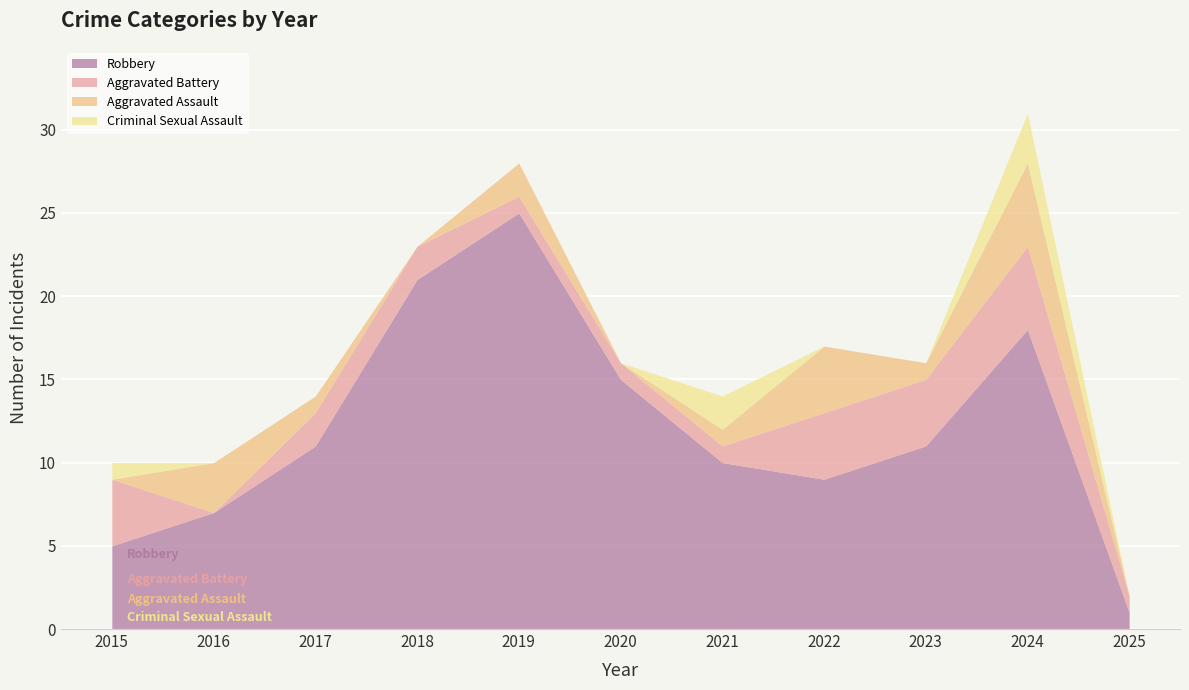

What is the total value across all series at 2022?

17